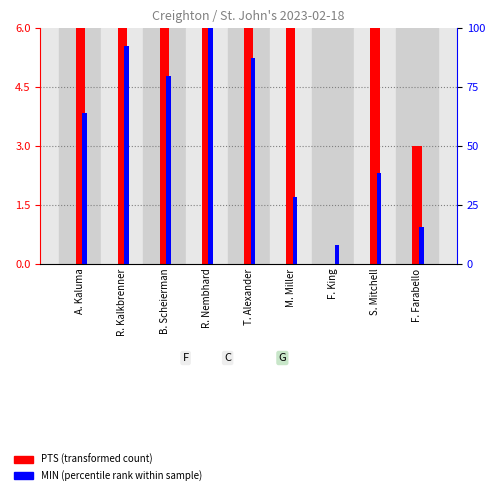

How many bars are there in total?

18